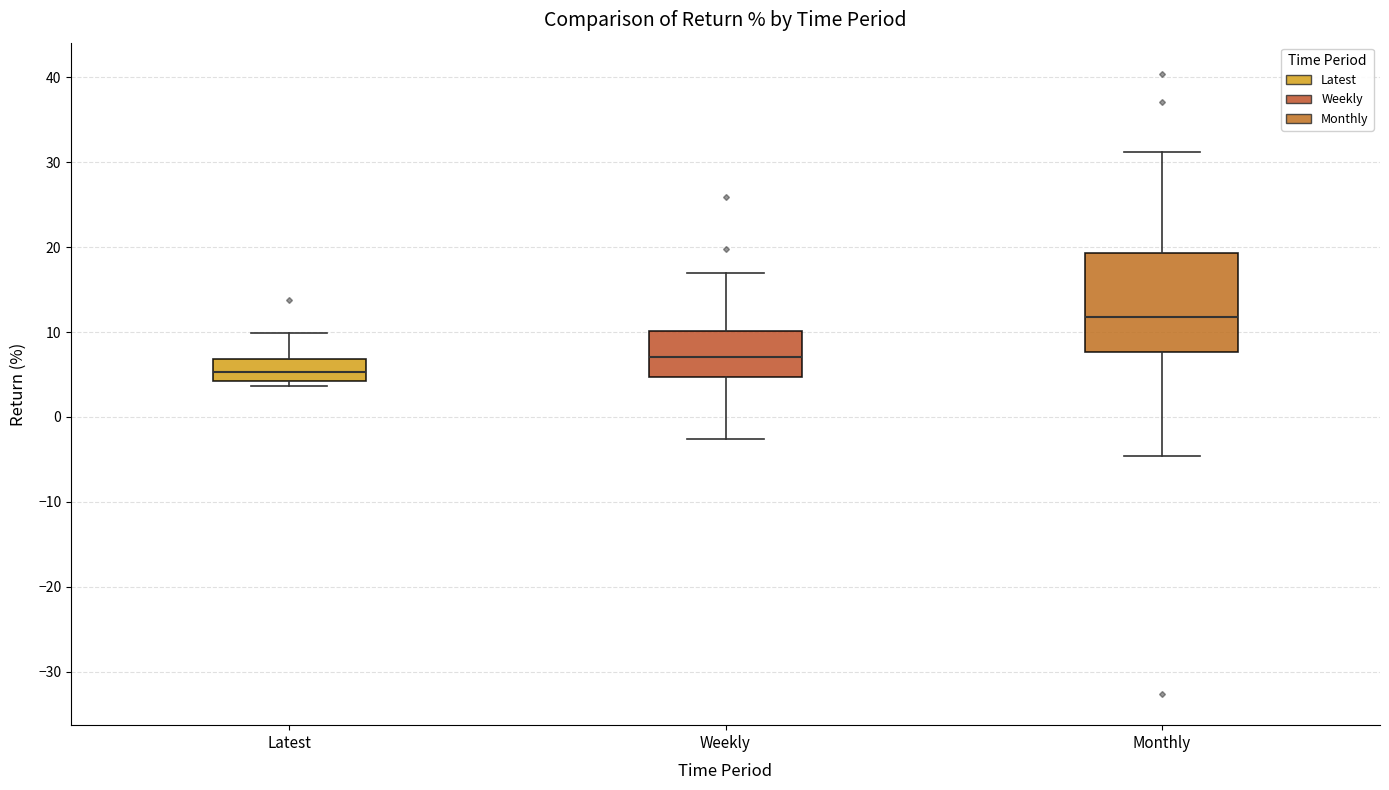

Reading left to right, read every box against the y-axis: the position of its median line, the range the box covers, and the ends of its whiskers. The values are not printed on the chart, so give them approximately, as read against the axis.

Latest: median 5, box 4 to 7, whiskers 4 (just below the box's lower edge) to 10
Weekly: median 7, box 5 to 10, whiskers -3 to 17
Monthly: median 12, box 8 to 19, whiskers -5 to 31